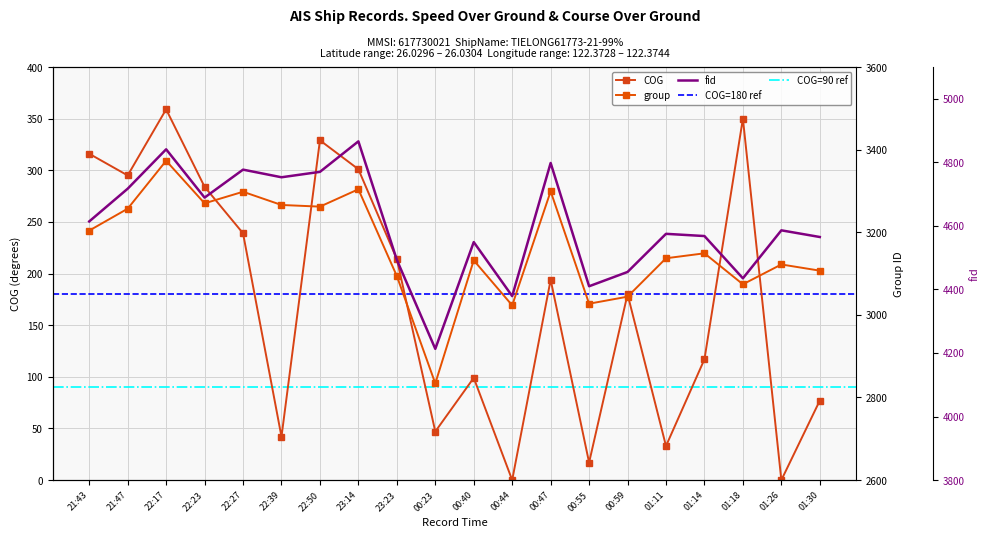

The value of group at 00:40 is 3132. True or false?

True